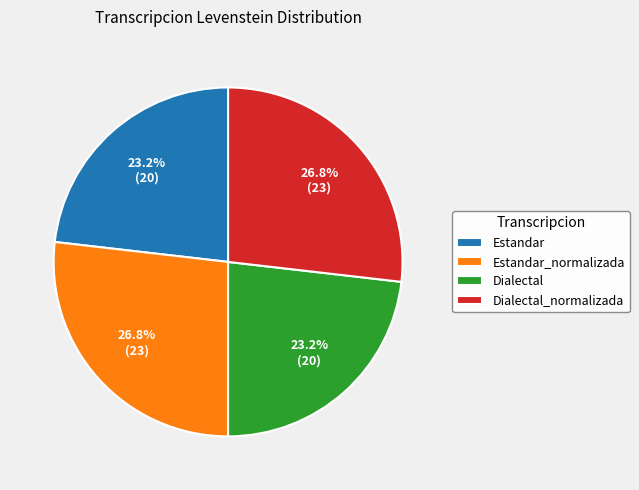

Between Dialectal_normalizada and Estandar, which is larger?

Dialectal_normalizada